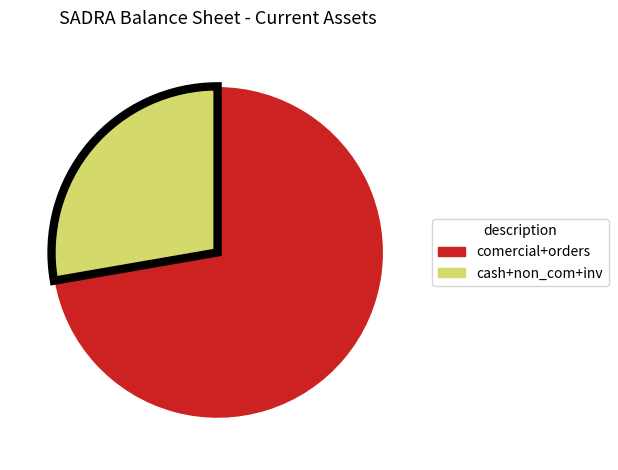

What is the largest slice in the pie chart?

comercial+orders